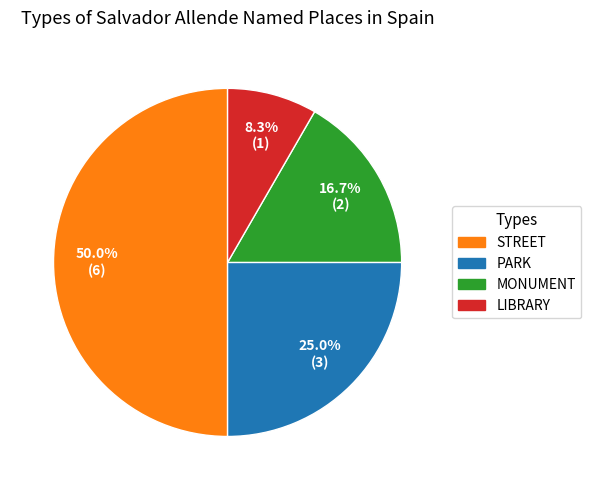

Which category has the smallest portion of the pie?

LIBRARY